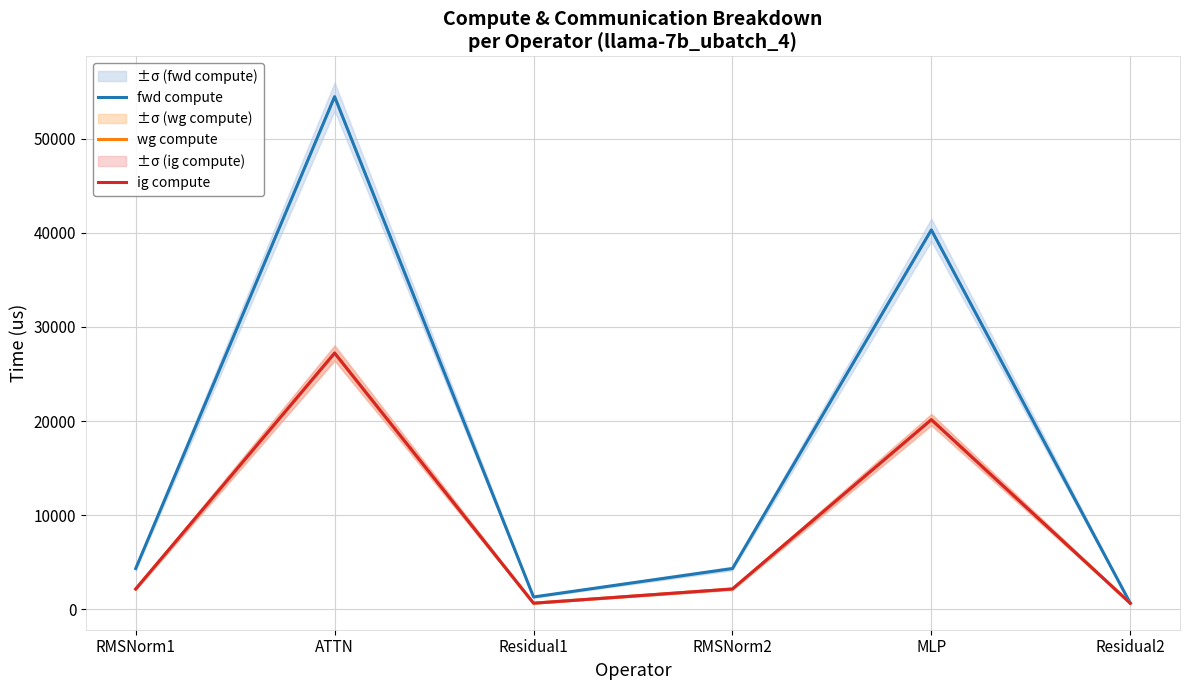

What is the smallest value displayed?

660.0